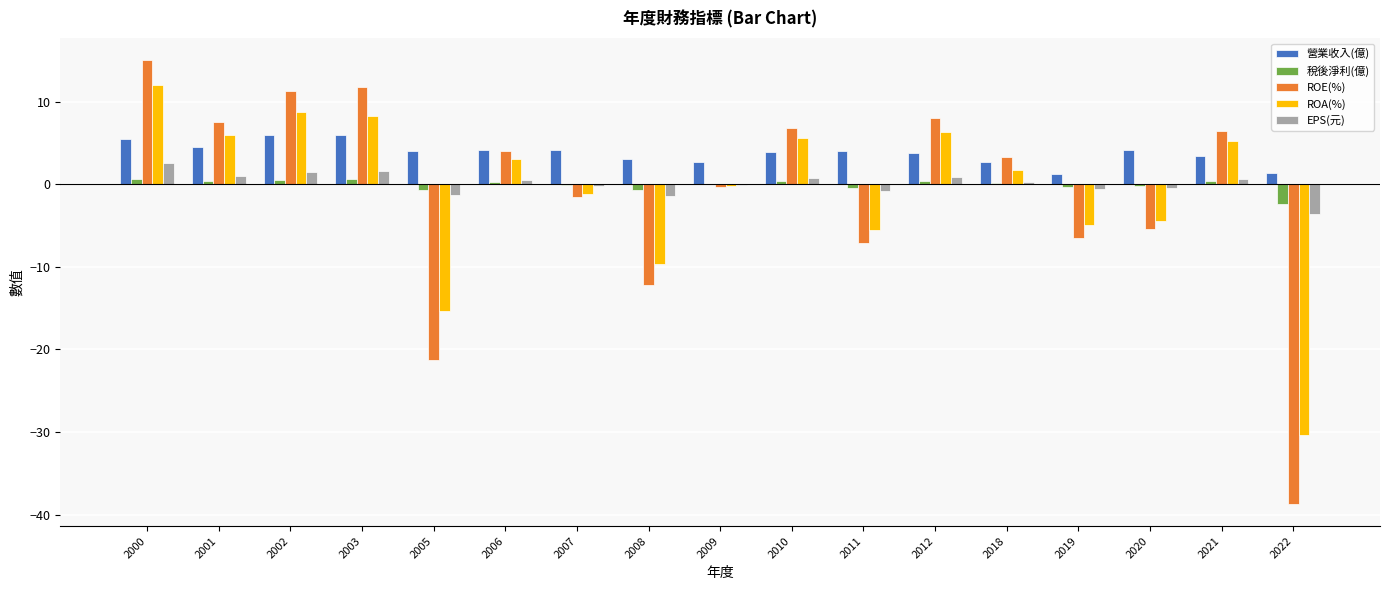

What are all the series names shown in the legend?

營業收入(億), 稅後淨利(億), ROE(%), ROA(%), EPS(元)